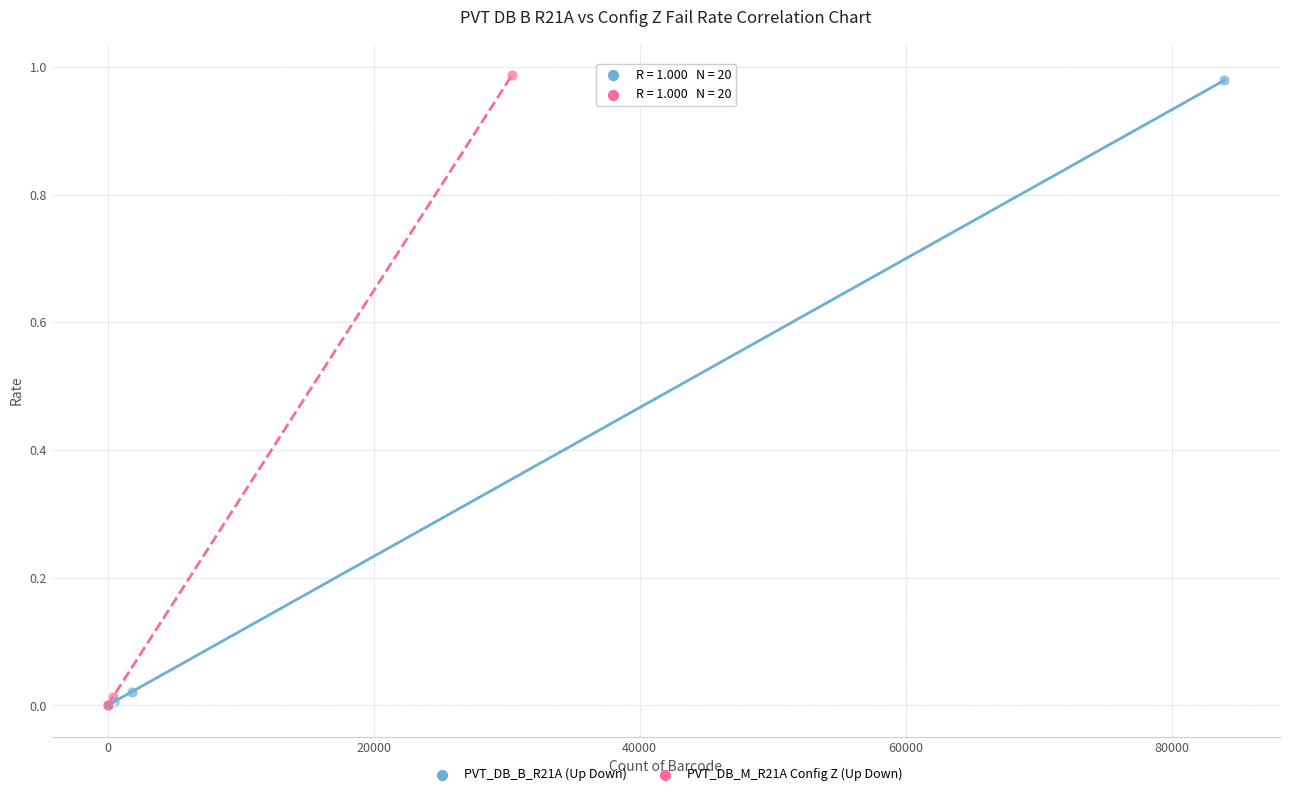

Which series has the largest Y range (max minus min)?

PVT_DB_M_R21A Config Z (Up Down)